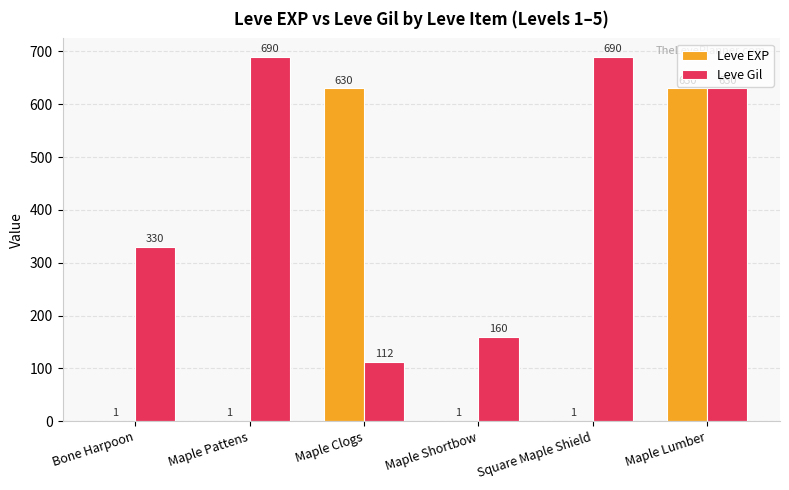

What is the total value across all series at Maple Lumber?

1260